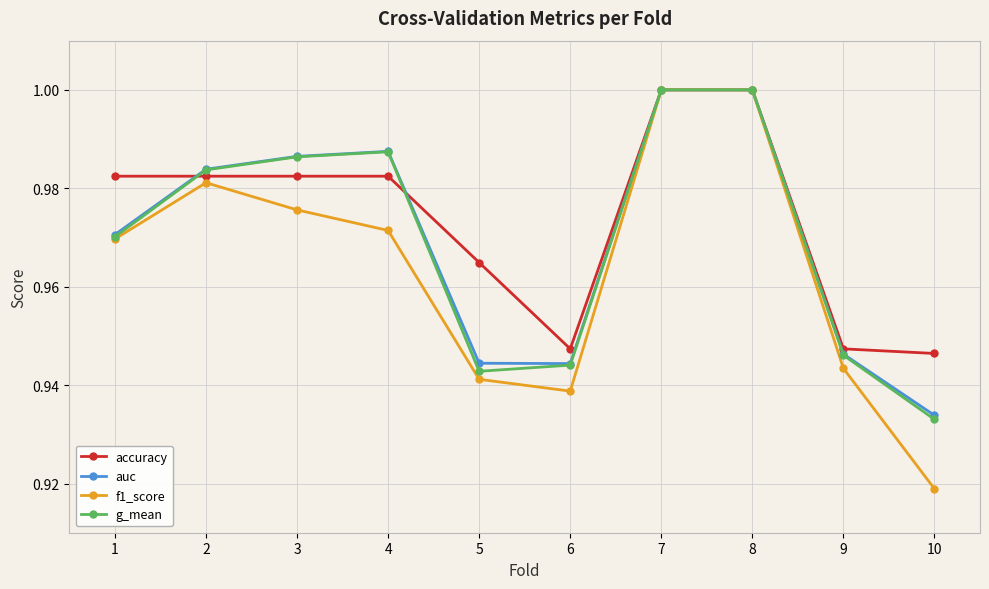

Is it true that auc equals 1.8 at 8?

False